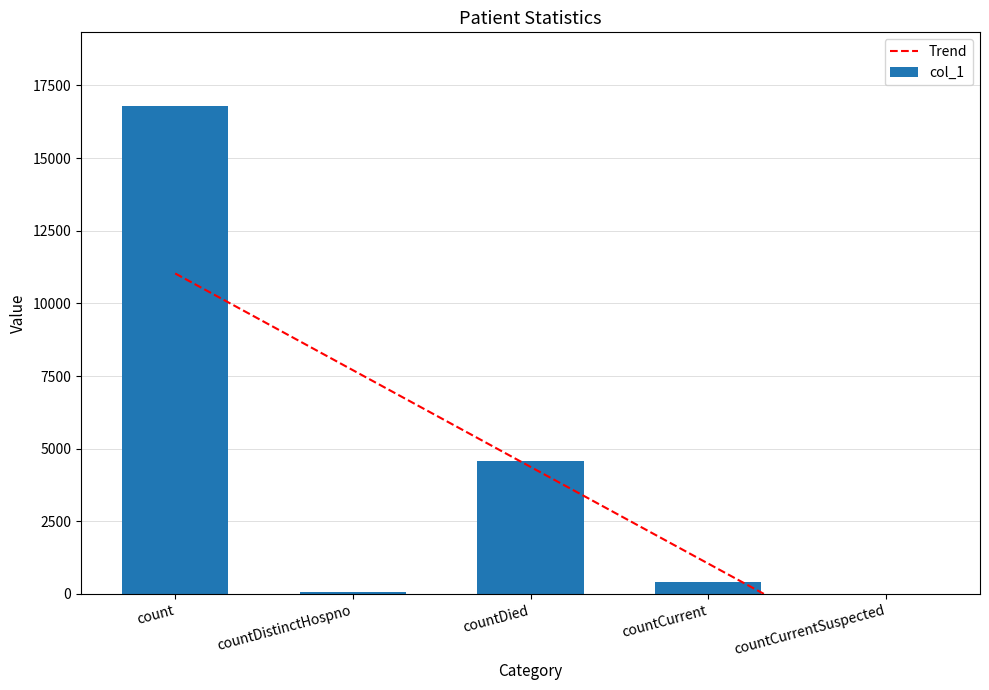

At which category does the chart reach its minimum across all series?

countCurrentSuspected